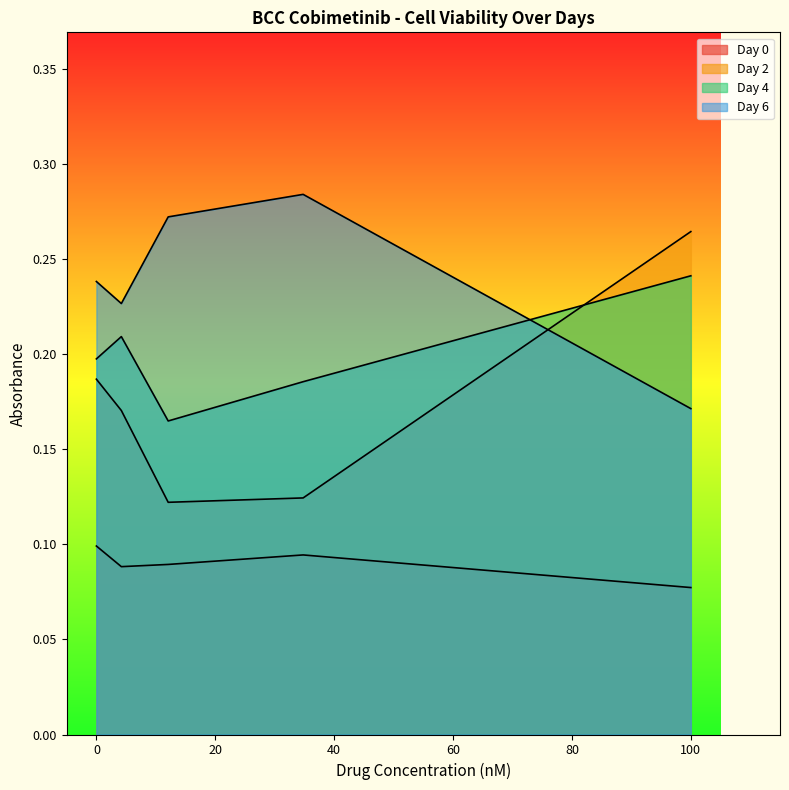

At which label is Day 0 closest to 0?

100